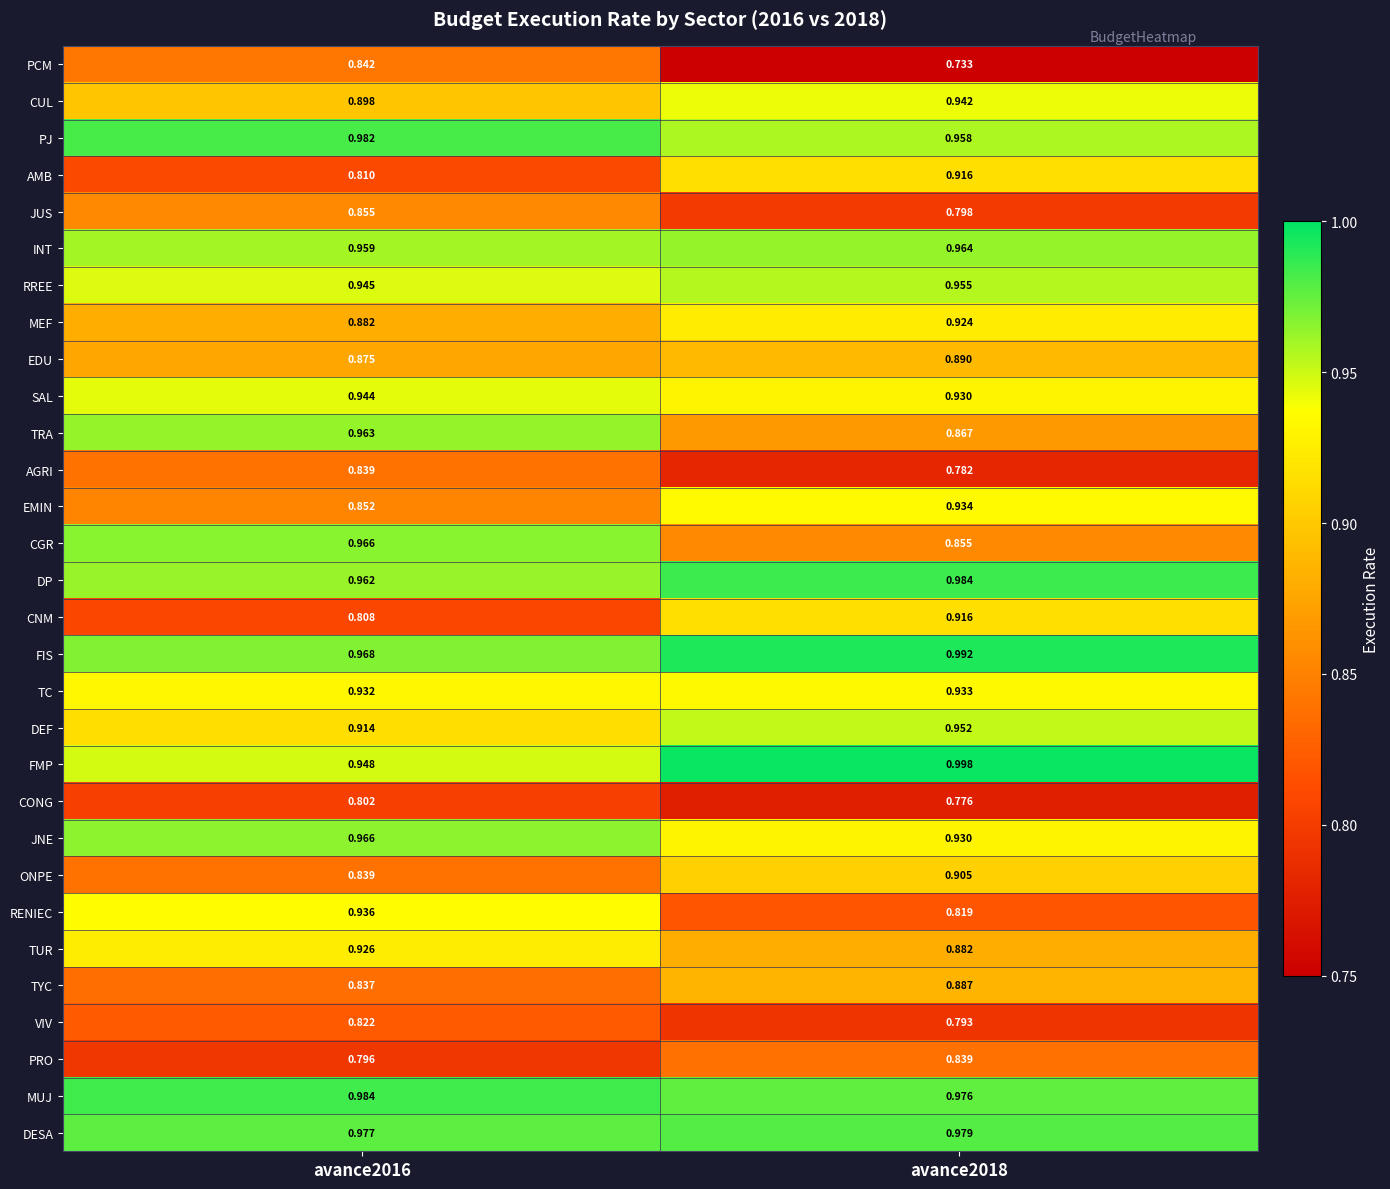

Which series has the widest spread of values?

RENIEC